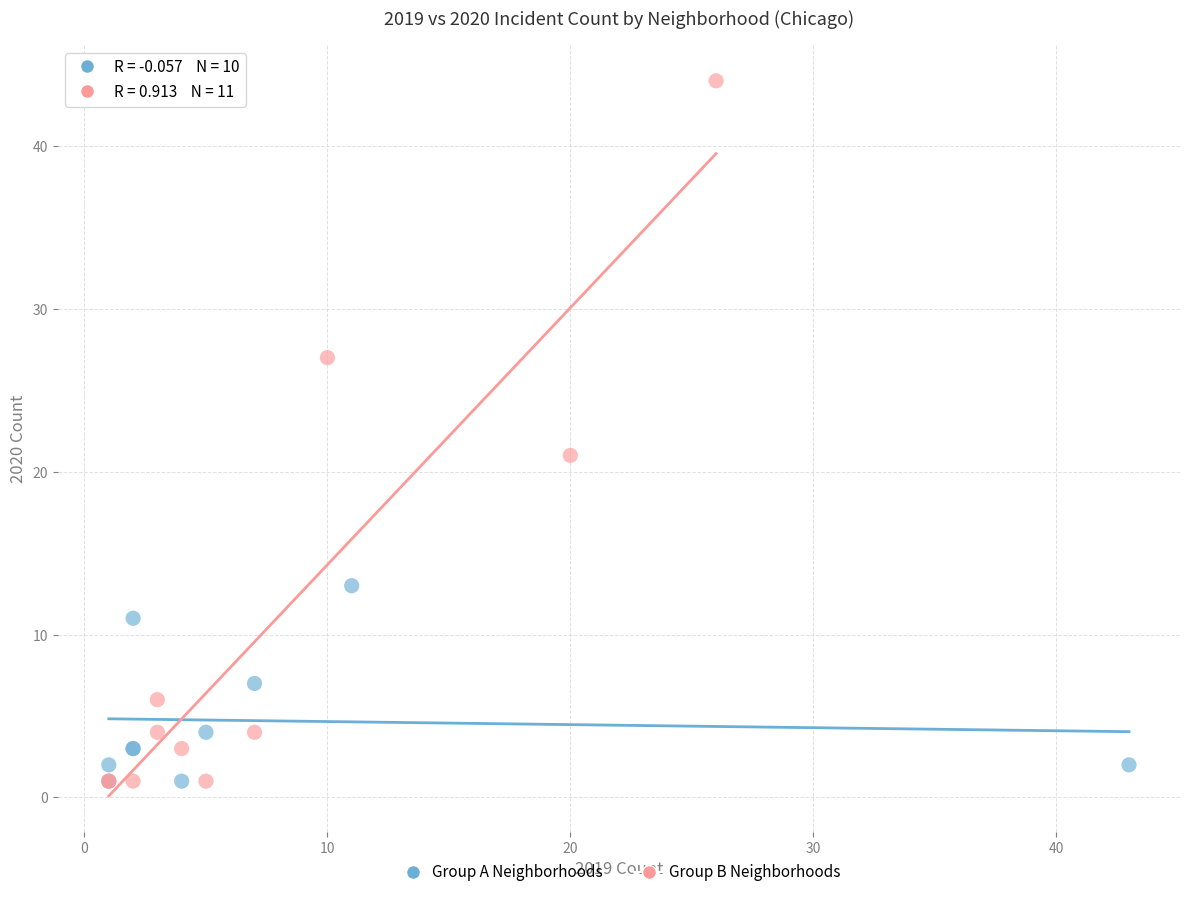

Which series reaches the maximum Y coordinate?

Group B Neighborhoods